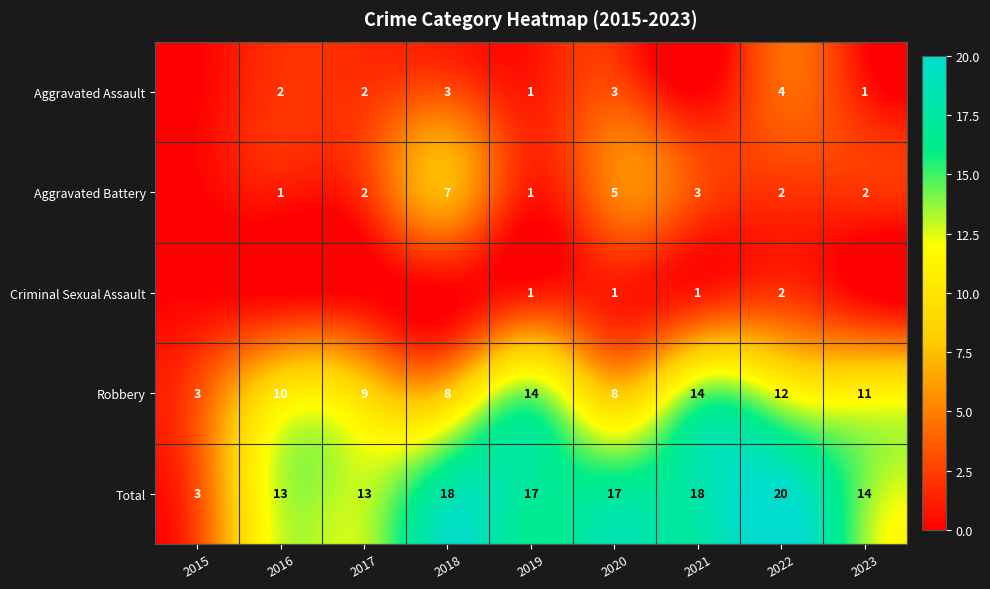

The value of Aggravated Battery at 2023 is 2. True or false?

True